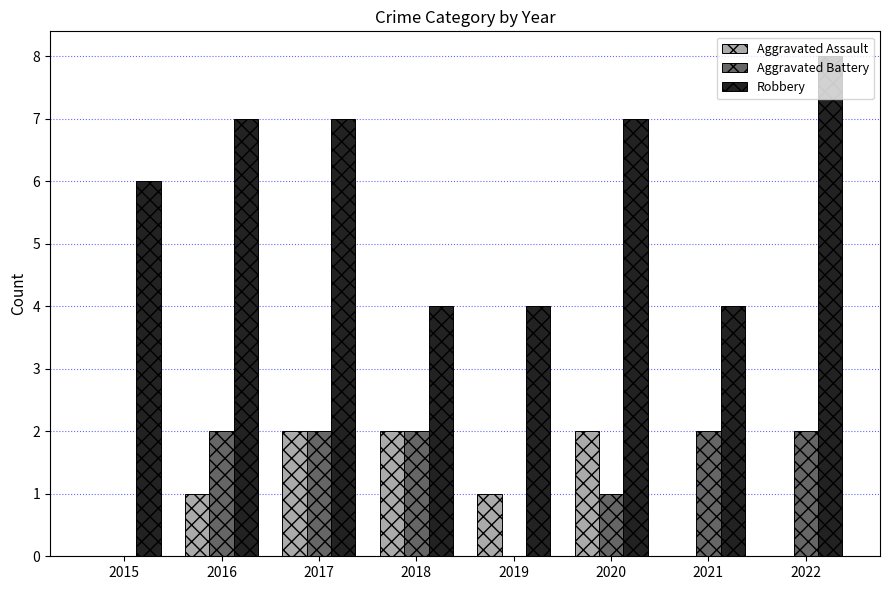

Reading left to right, what are all the values shown in this chart?

Aggravated Assault: 0	1	2	2	1	2	0	0
Aggravated Battery: 0	2	2	2	0	1	2	2
Robbery: 6	7	7	4	4	7	4	8